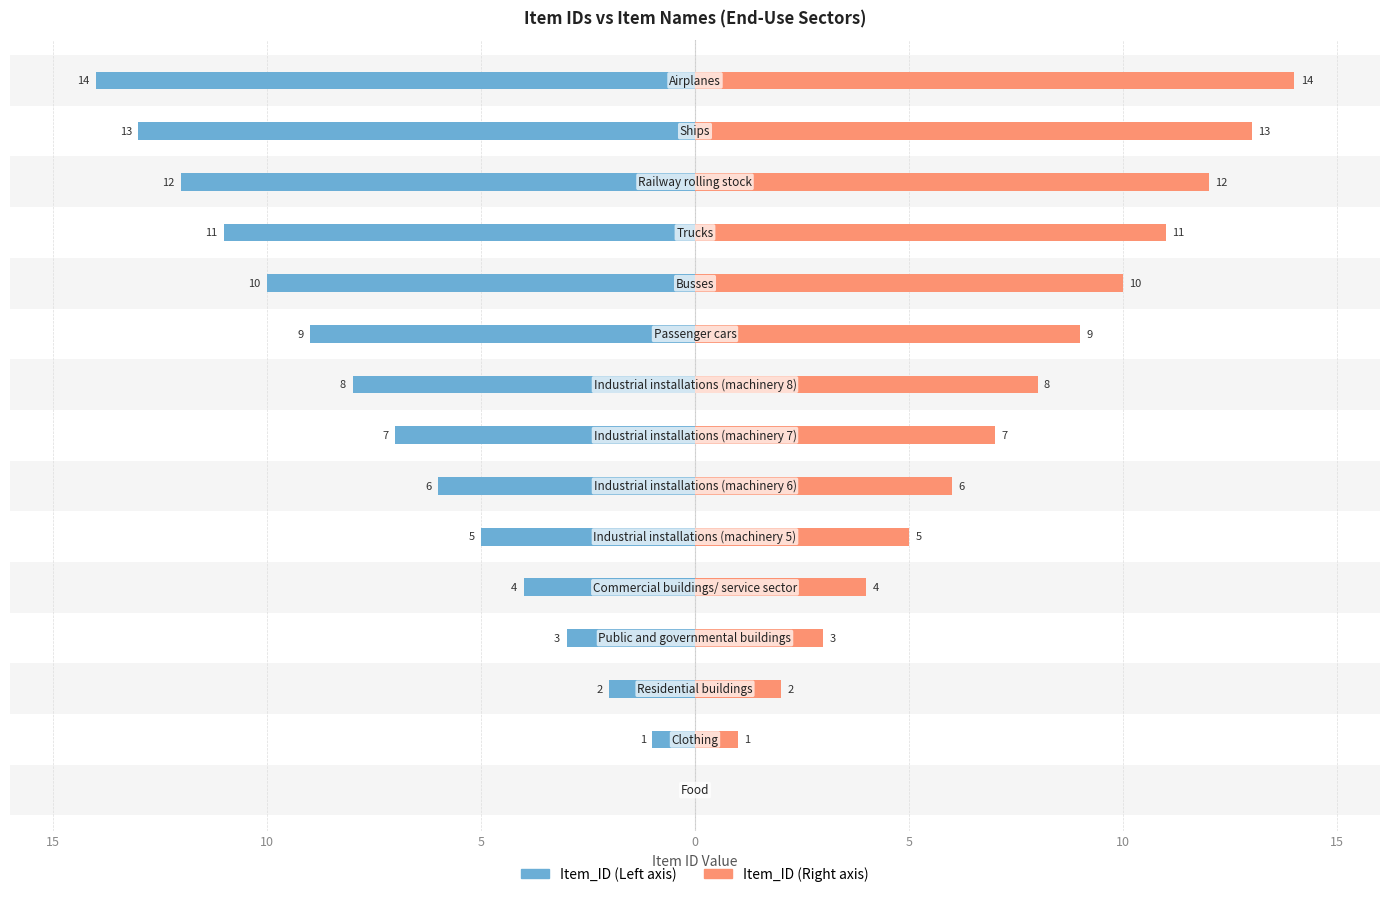

Are the bars horizontal?

Yes